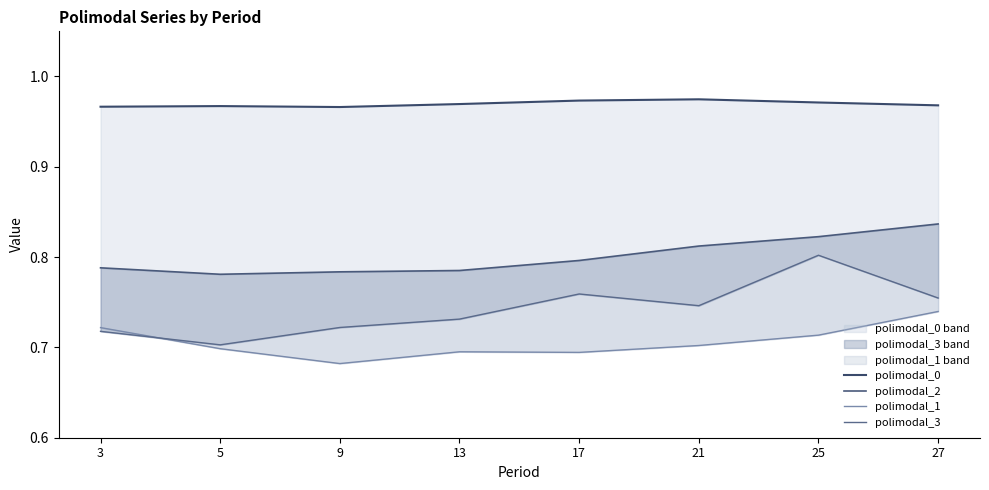

Rank the categories by polimodal_1 value from highest to lowest.

27, 3, 25, 21, 5, 13, 17, 9